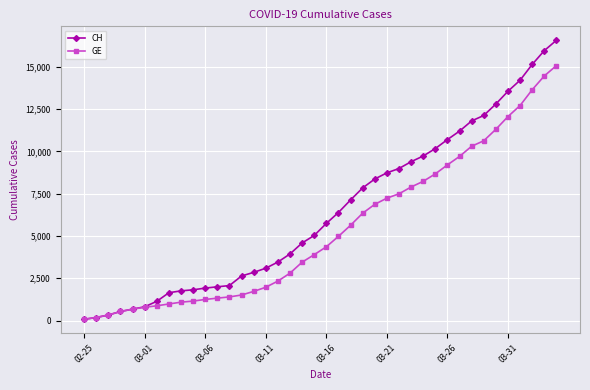

Which series has the widest spread of values?

CH